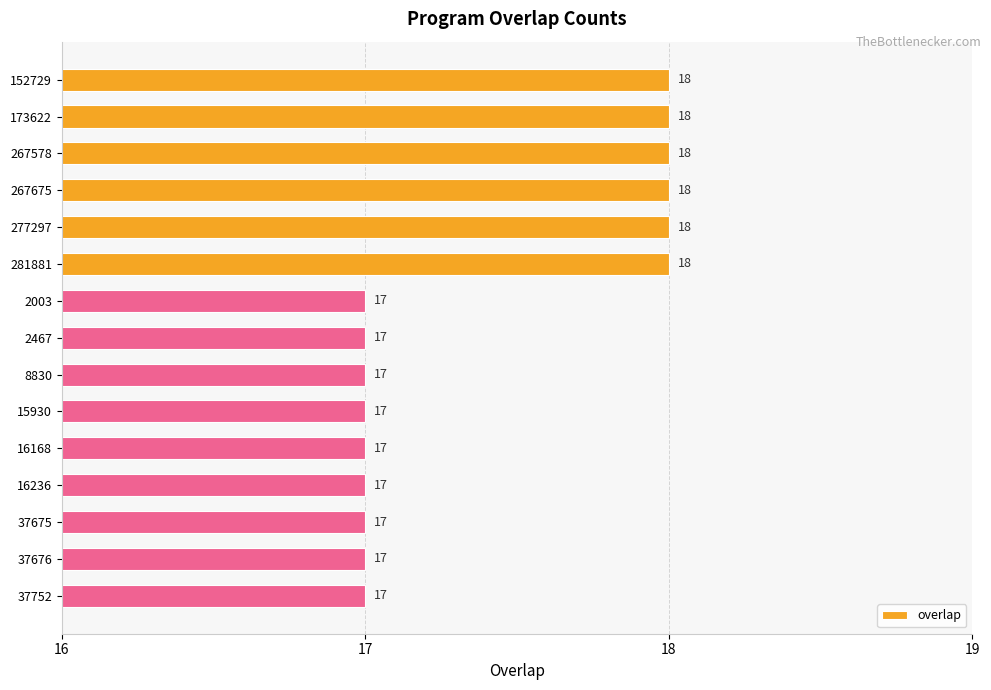

What is the smallest value displayed?

17